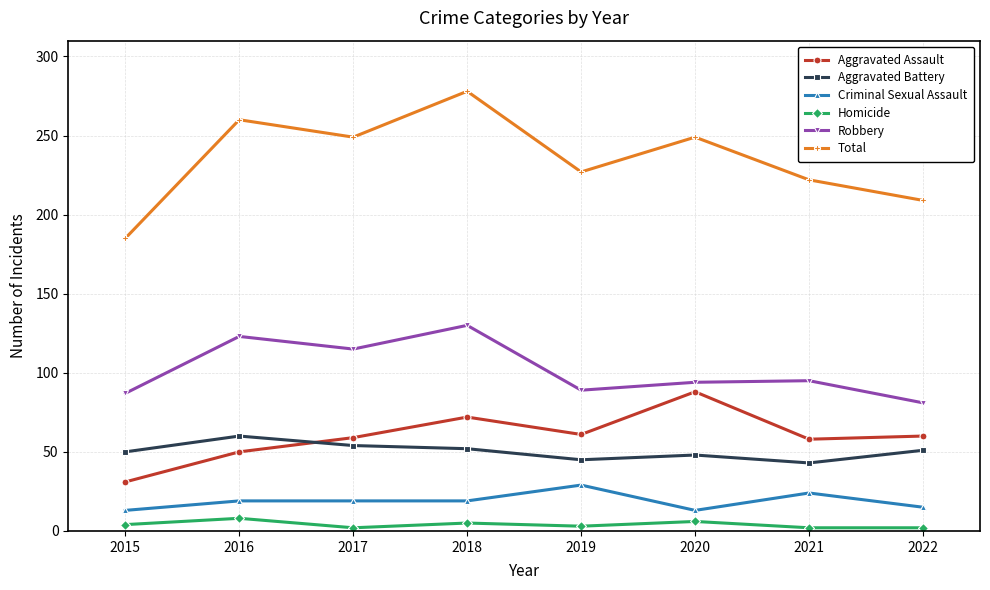

How many values in the Criminal Sexual Assault series are below 19?

3